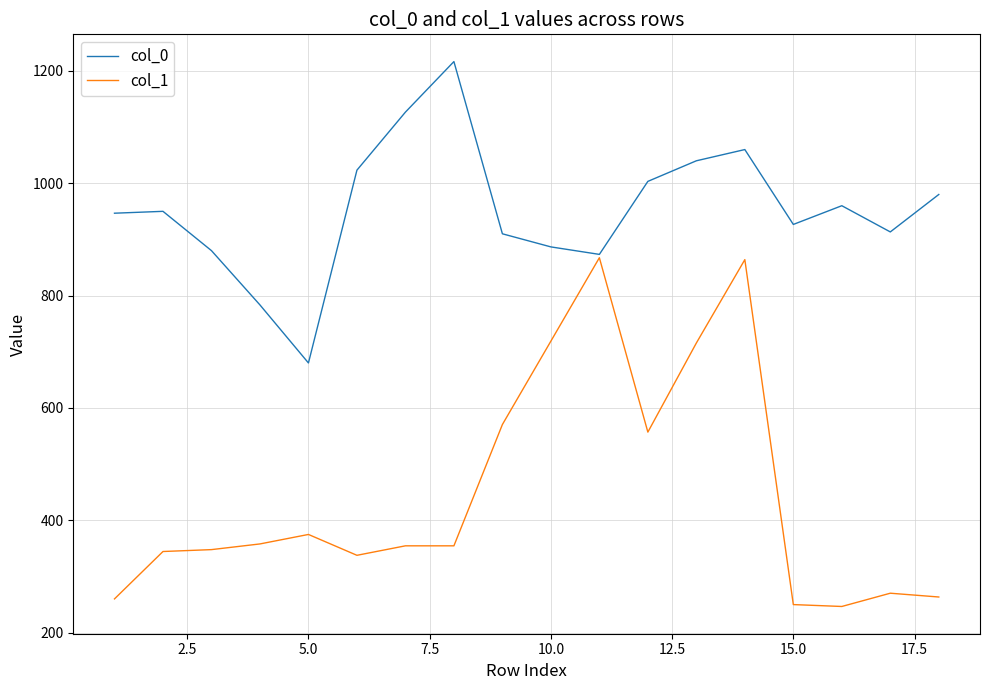

Which series has the largest total across all categories?

col_0